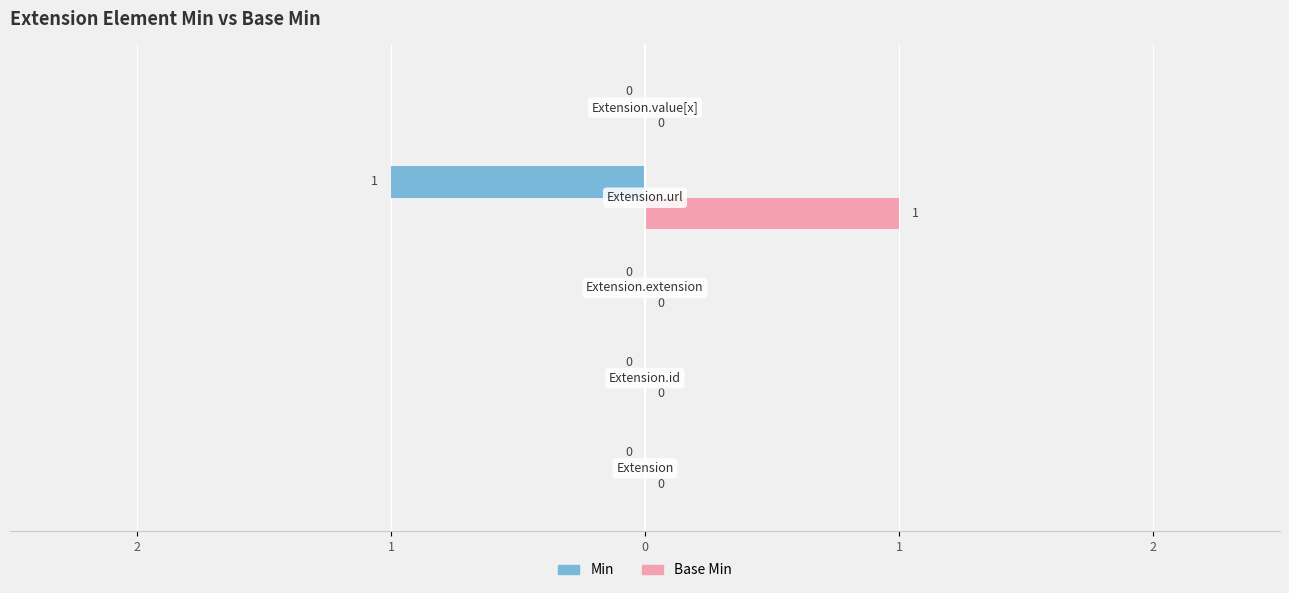

What is the label of the 4th bar from the left?

Extension.url